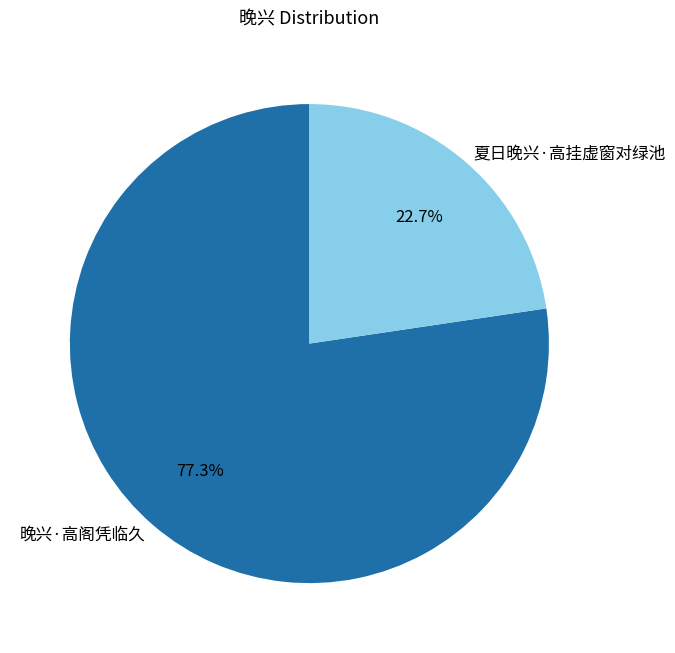

Which slice is the smallest?

夏日晚兴·高挂虚窗对绿池